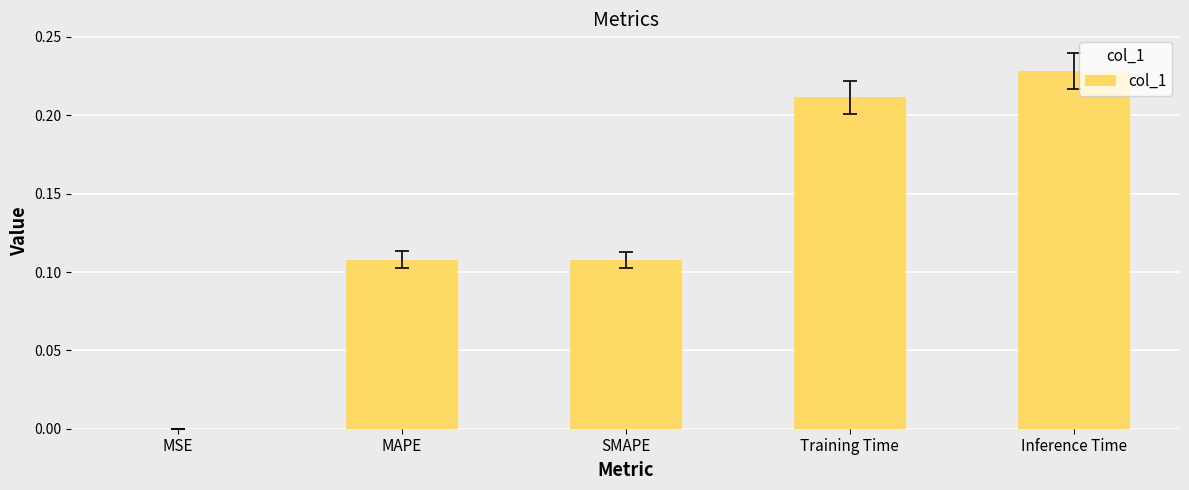

At which category does the chart reach its peak across all series?

Inference Time